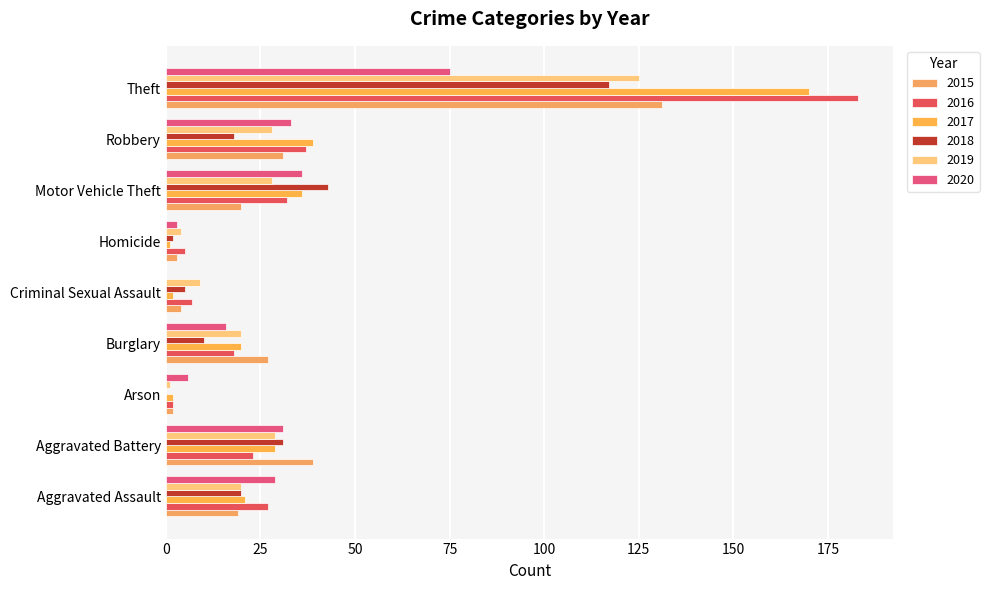

Count the number of data series in this chart.

6